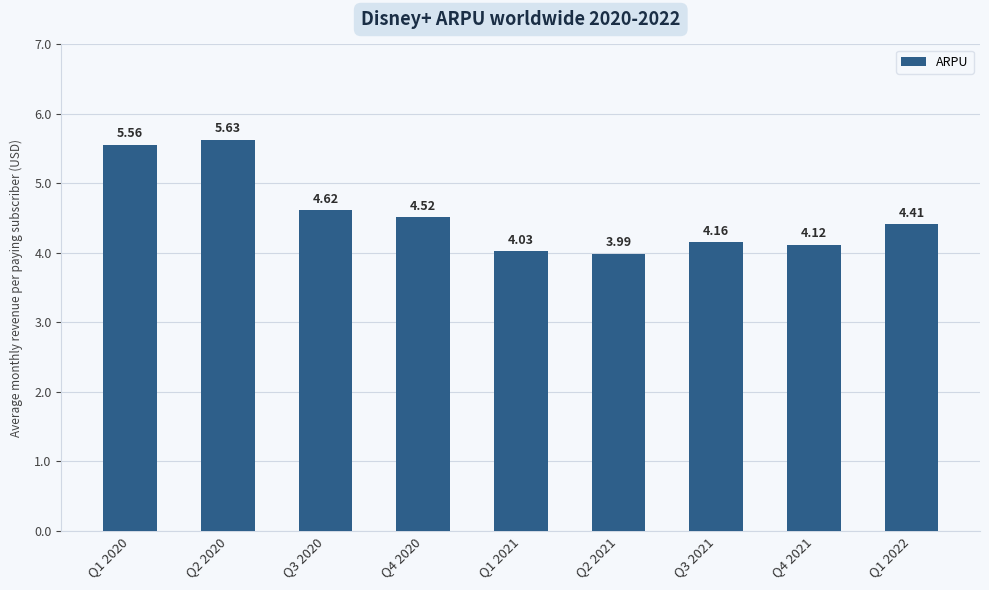

The value at Q1 2020 is 3.1. True or false?

False